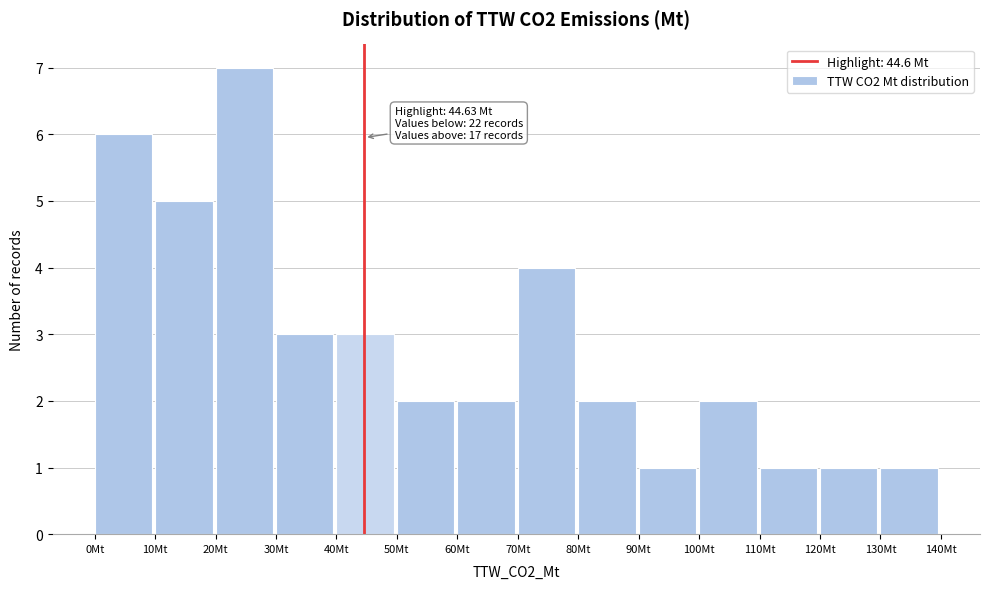

Over which range of the x-axis is the bar tallest?

20 to 30